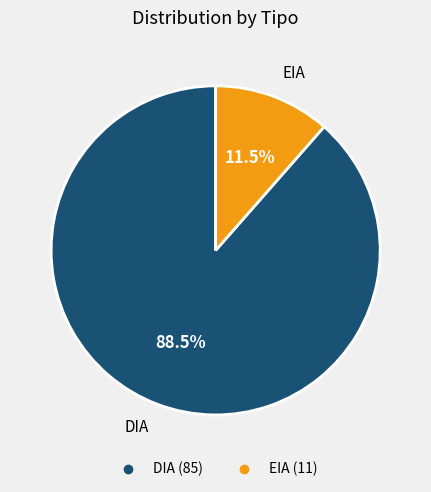

What percentage is NOT represented by DIA?

11.5%